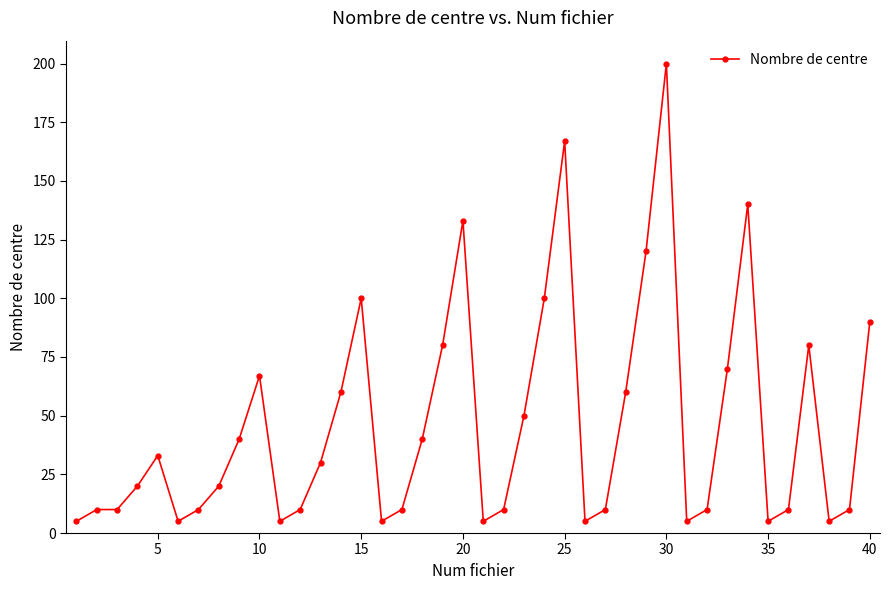

What is the value of the 15th point from the left?

100